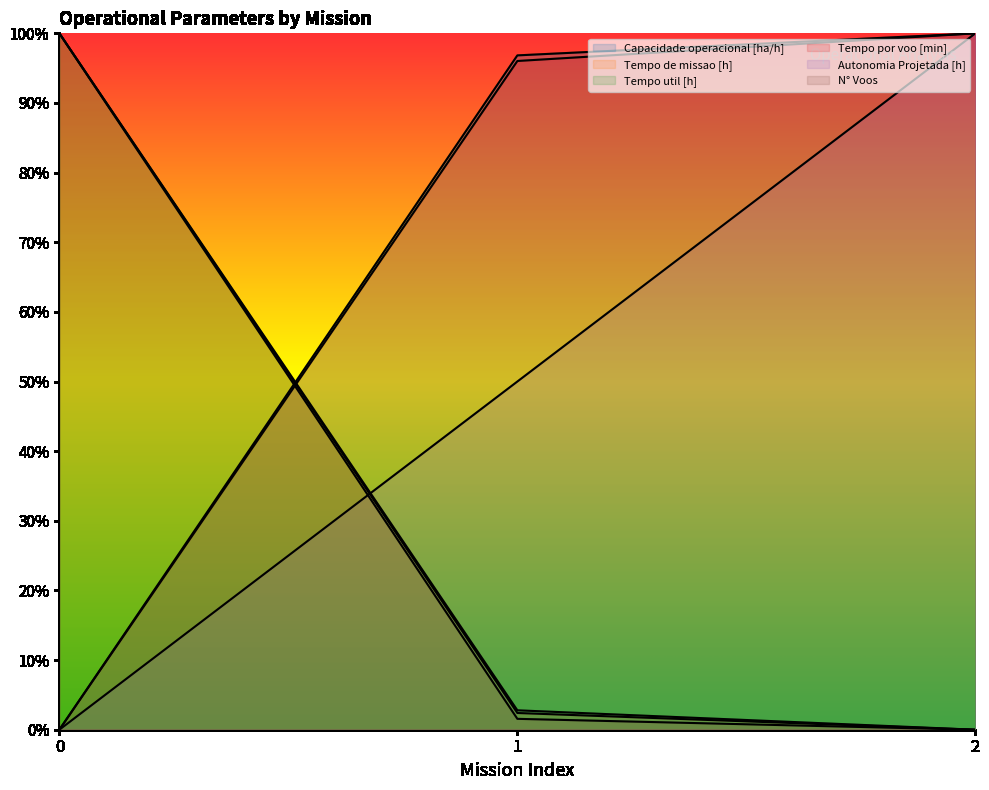

Rank the categories by Capacidade operacional [ha/h] value from highest to lowest.

2, 1, 0